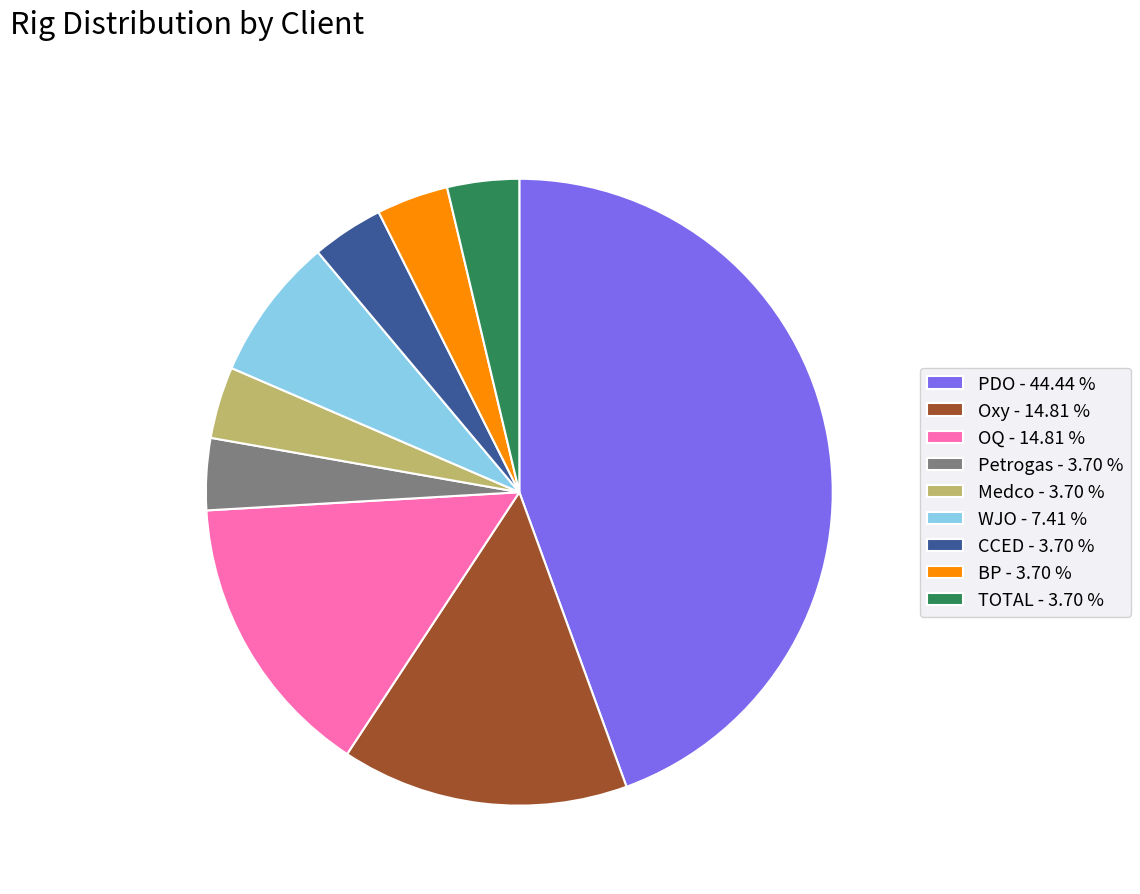

Do Petrogas - 3.70 % and Medco - 3.70 % together represent more than half of the pie?

No